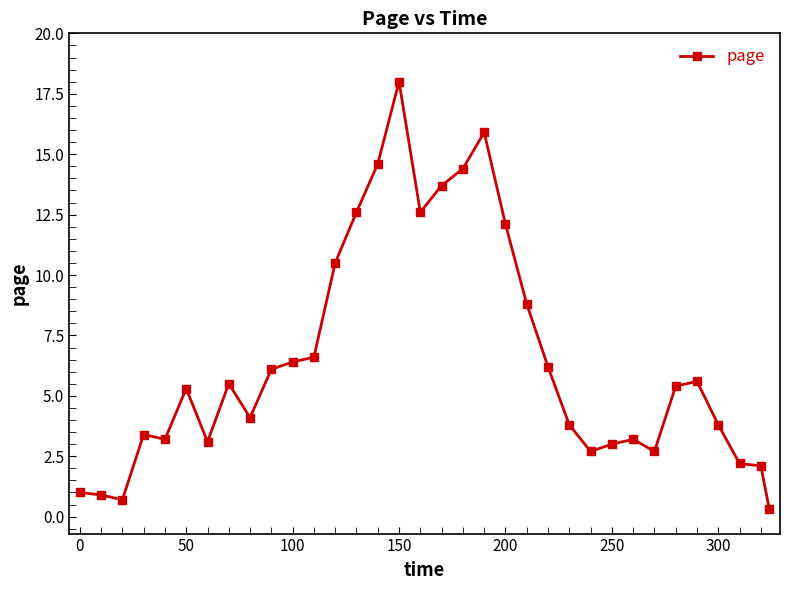

Reading right to left, what are all the values shown in this chart?

0.3	2.1	2.2	3.8	5.6	5.4	2.7	3.2	3.0	2.7	3.8	6.2	8.8	12.1	15.9	14.4	13.7	12.6	18.0	14.6	12.6	10.5	6.6	6.4	6.1	4.1	5.5	3.1	5.3	3.2	3.4	0.7	0.9	1.0